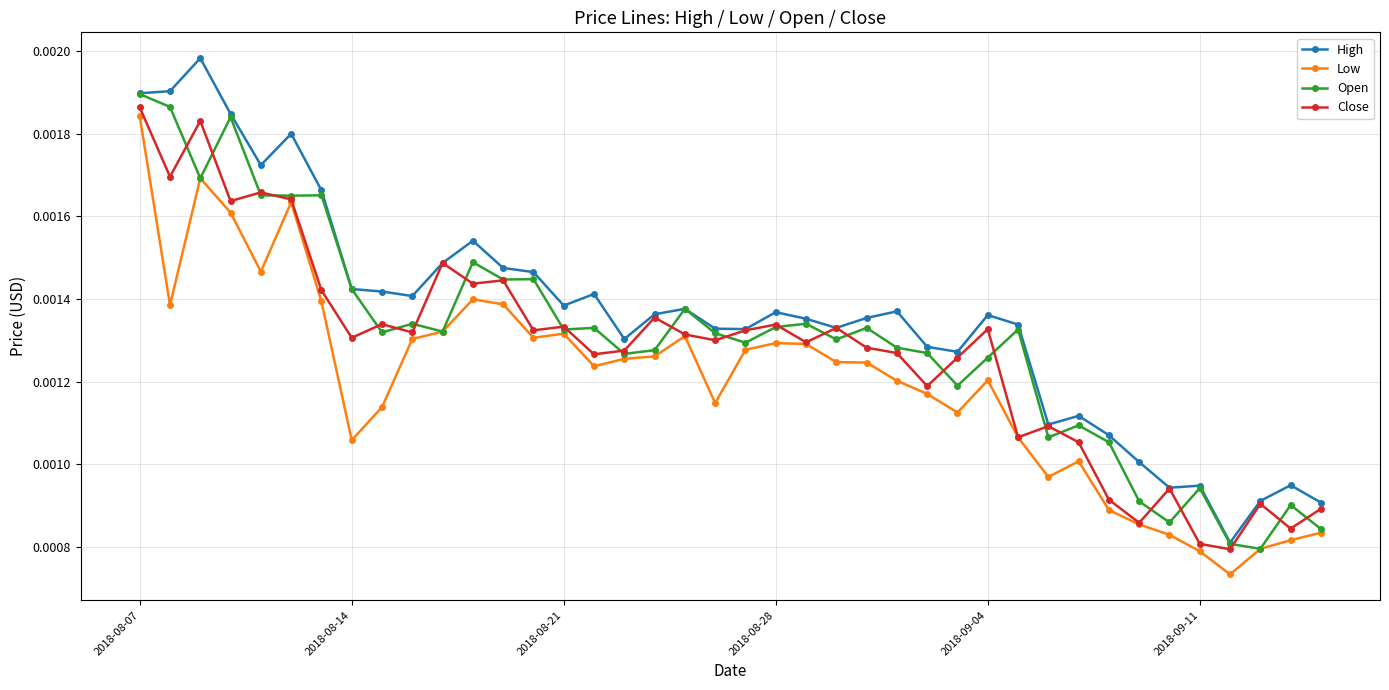

Rank the series by their maximum value, from highest to lowest.

High, Open, Close, Low